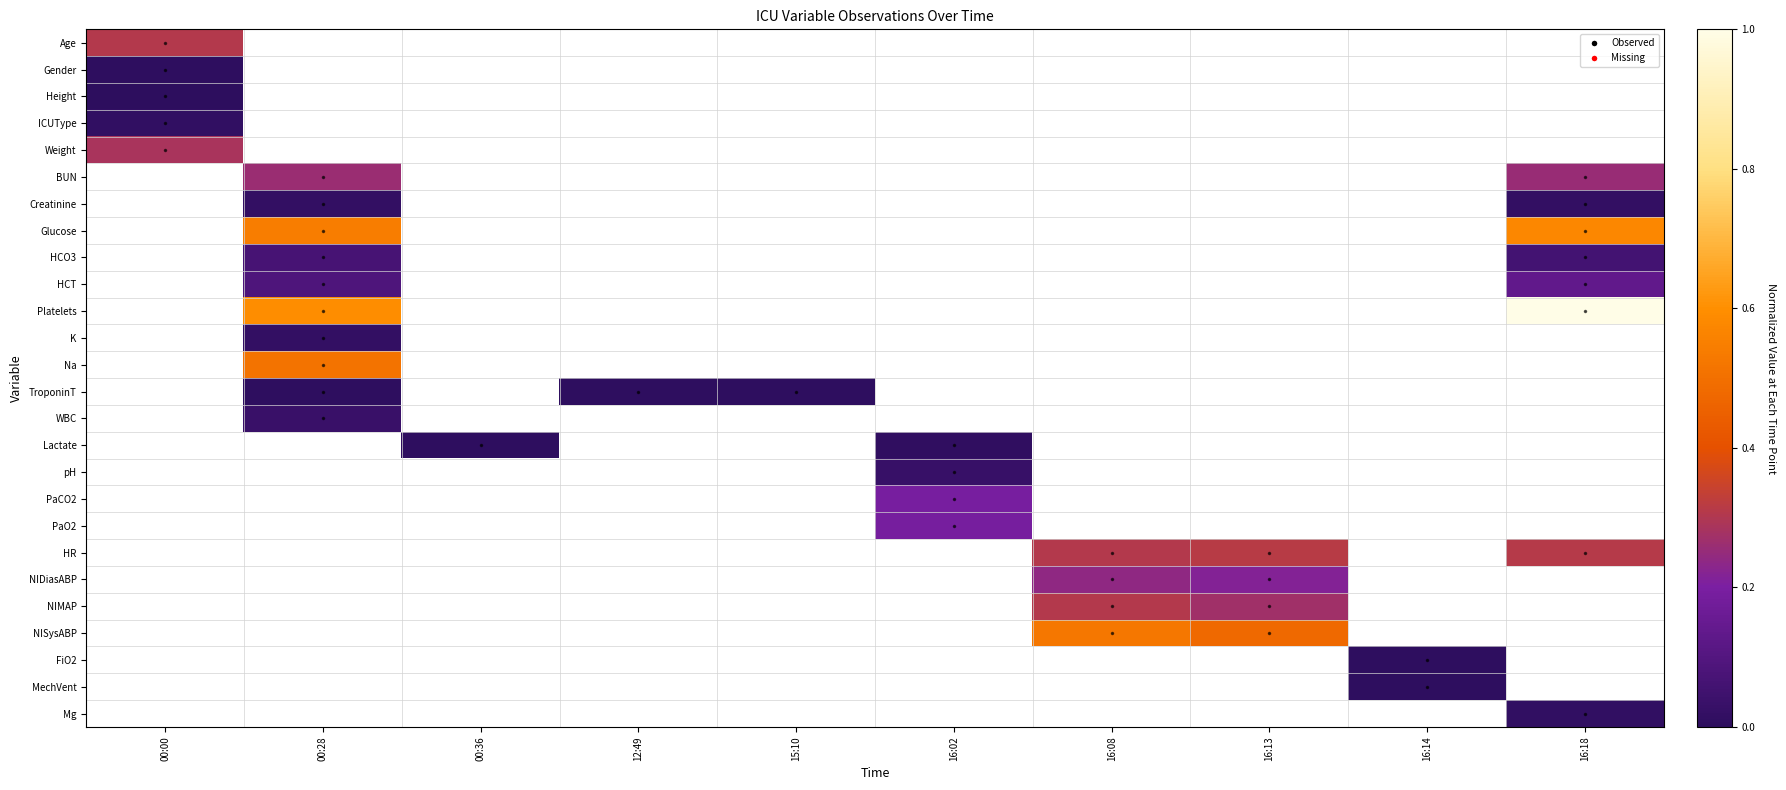

How many categories are shown in the chart?

10